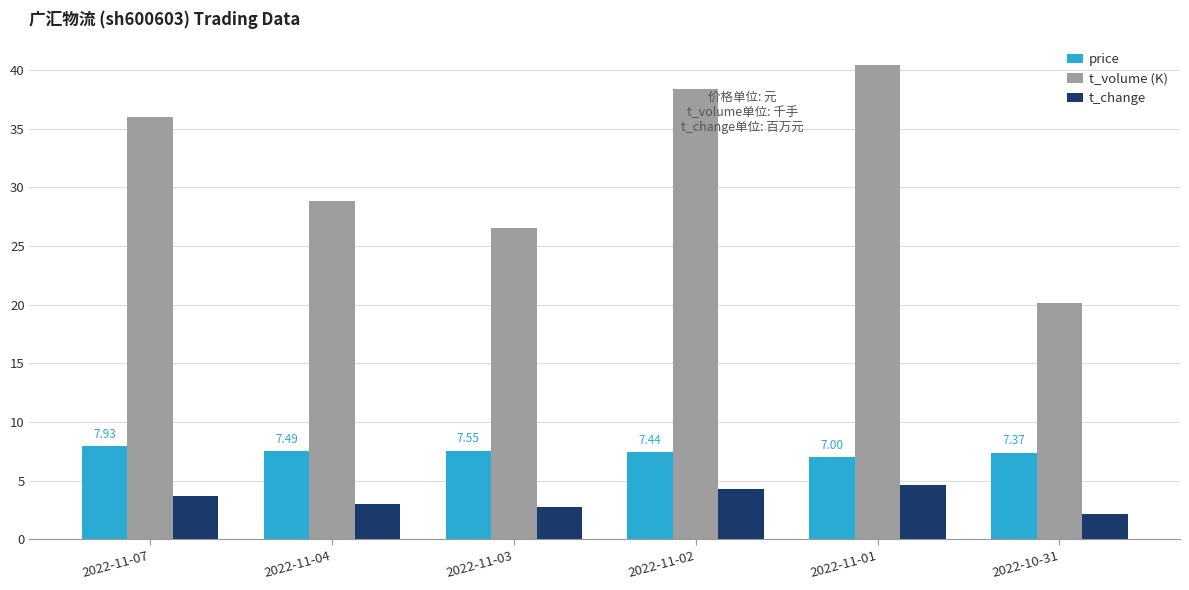

At 2022-11-01, list the series in order from largest to smallest.

t_volume (K), price, t_change